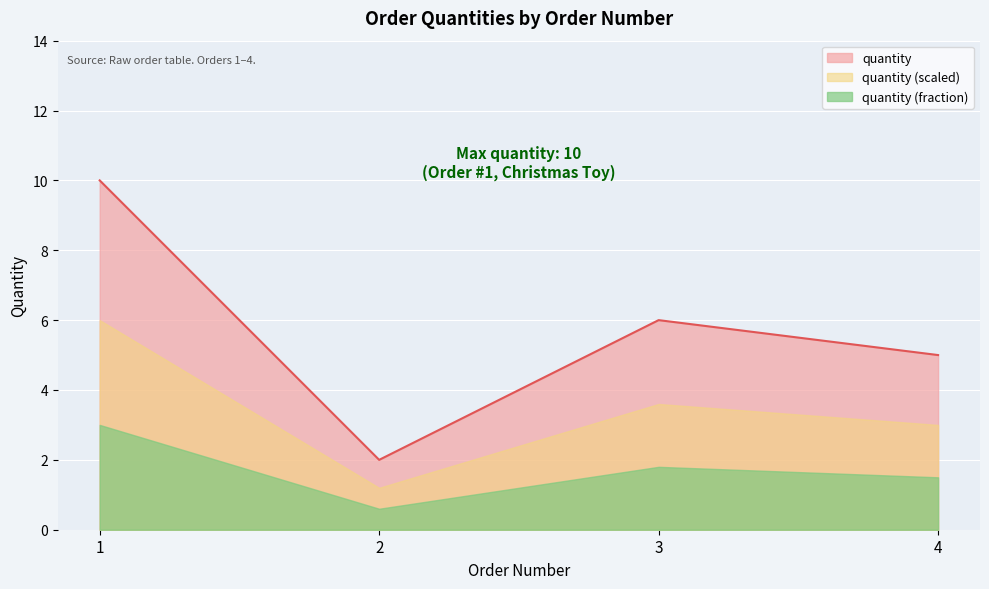

Rank the categories by value from highest to lowest.

1, 3, 4, 2